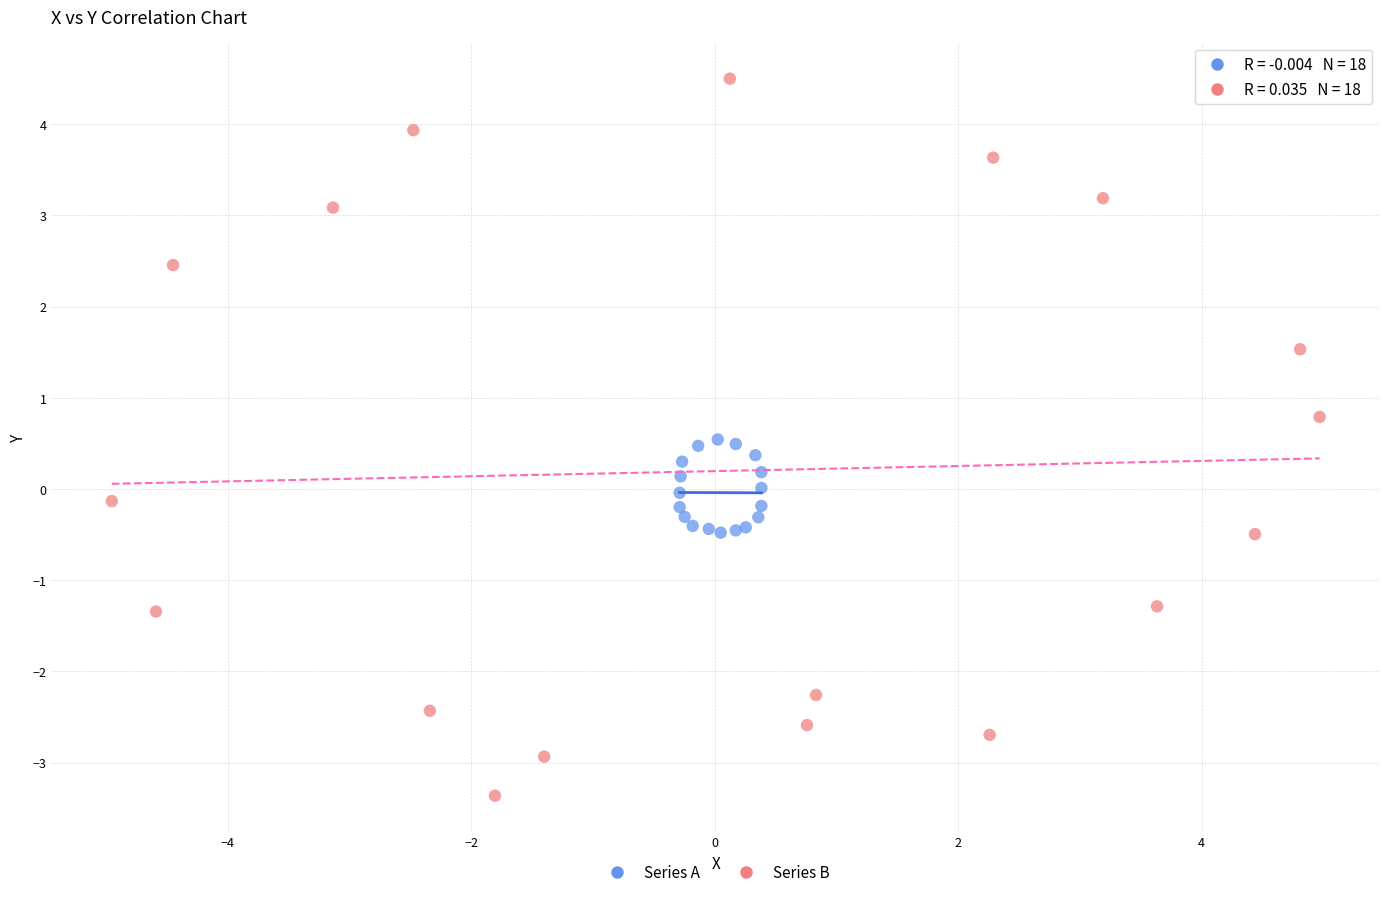

Which series has the widest spread of Y values?

Series B